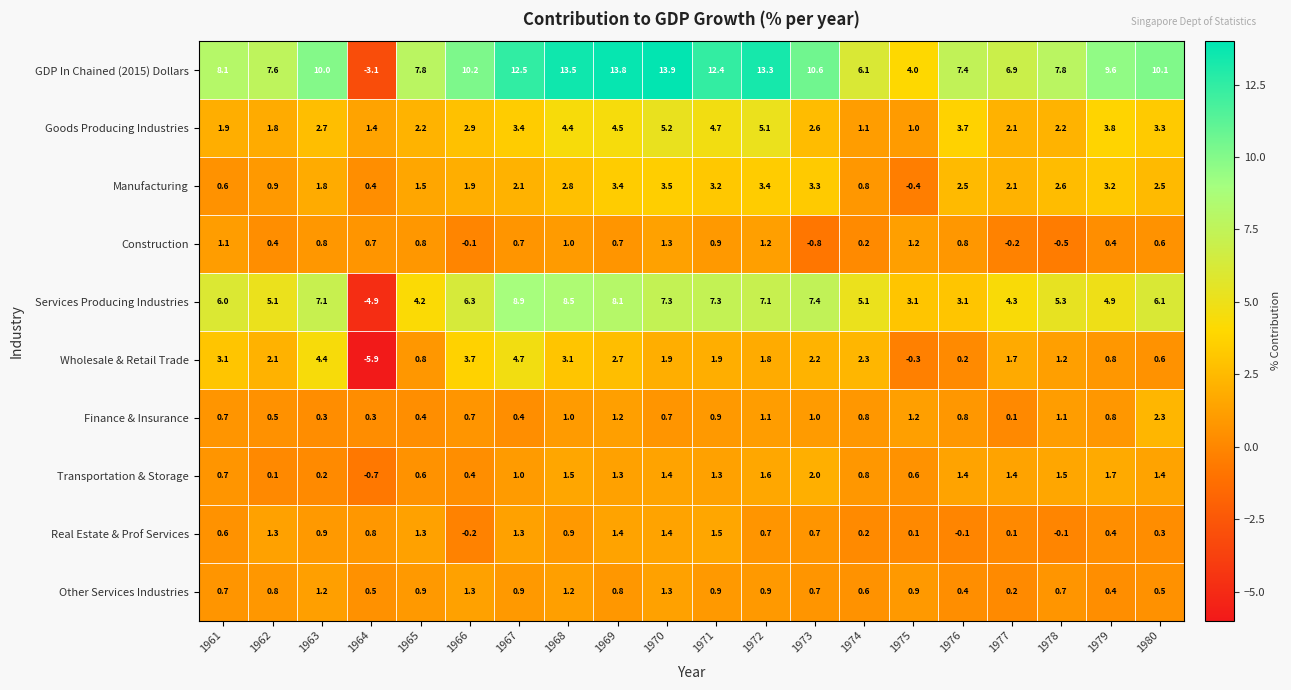

The value of Other Services Industries at 1973 is 0.7. True or false?

True